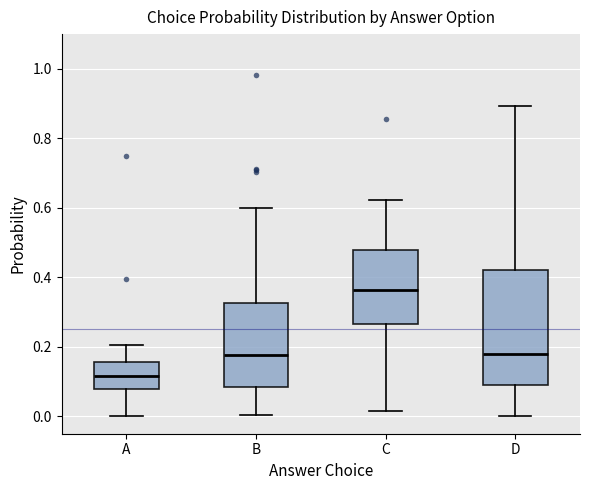

Where is the upper edge of the box for D on the y-axis? The values are not printed on the chart, so give them approximately, as read against the axis.

0.42